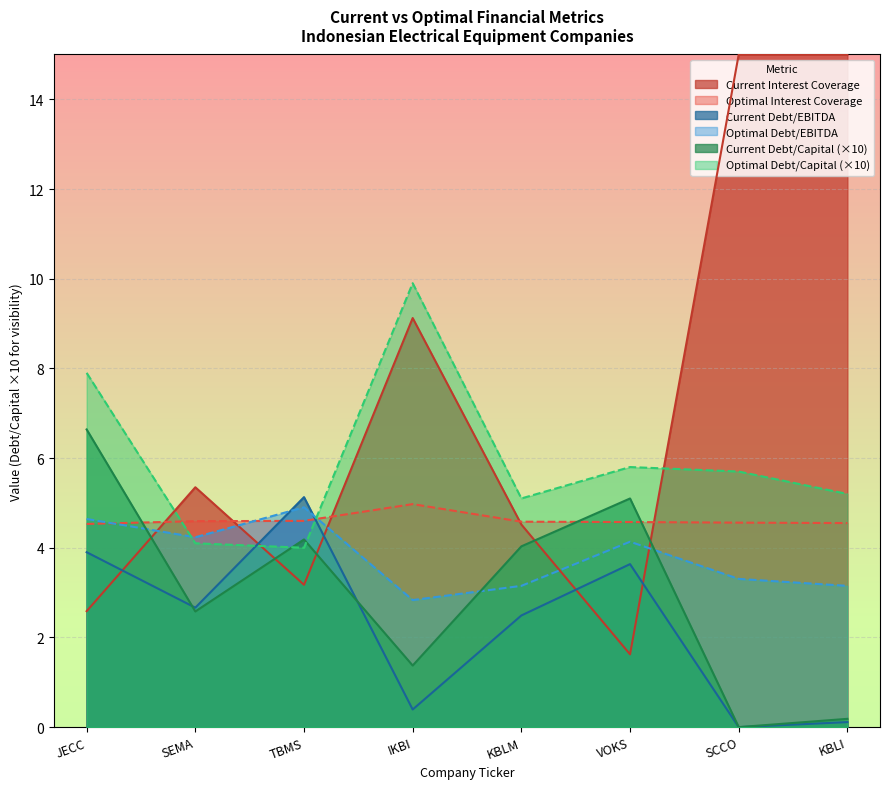

At which category does optimal_interest_coverage reach its first local peak?

IKBI